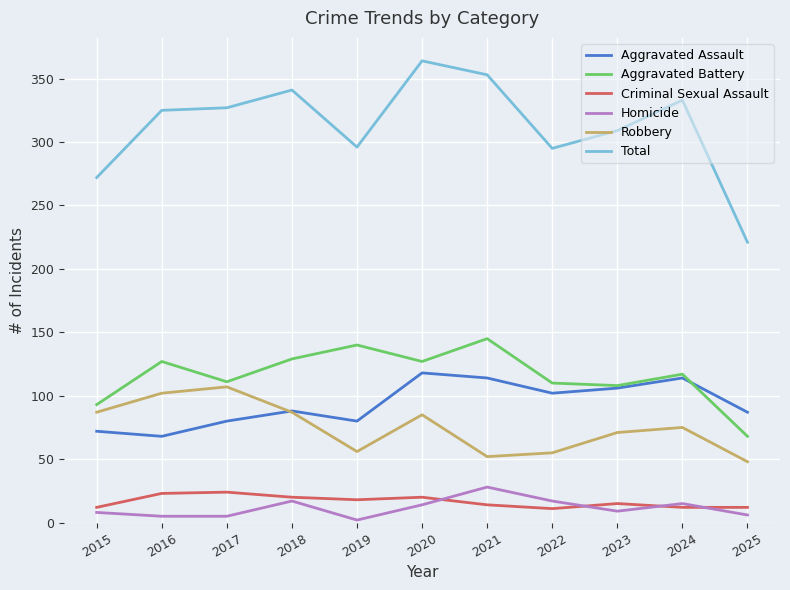

How many interior local peaks does the Aggravated Assault series have?

3